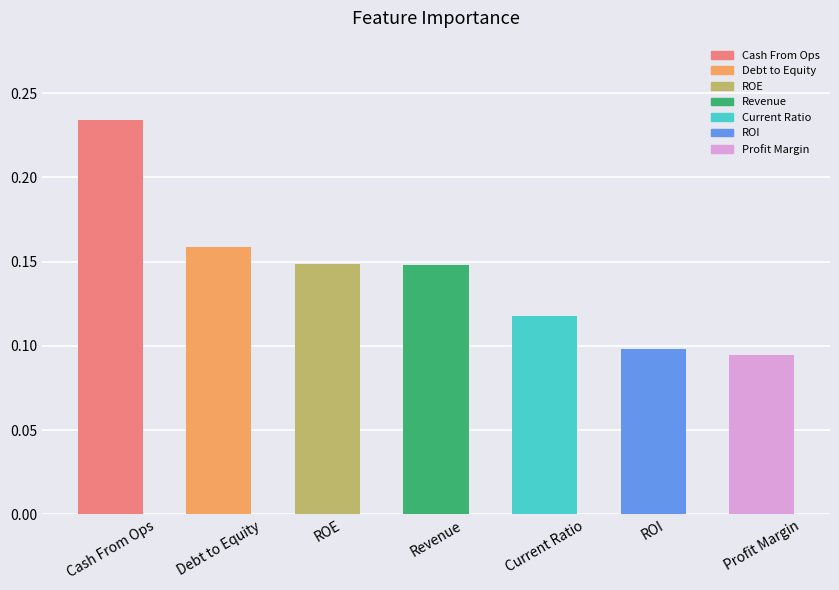

What position from the left is Current Ratio?

5